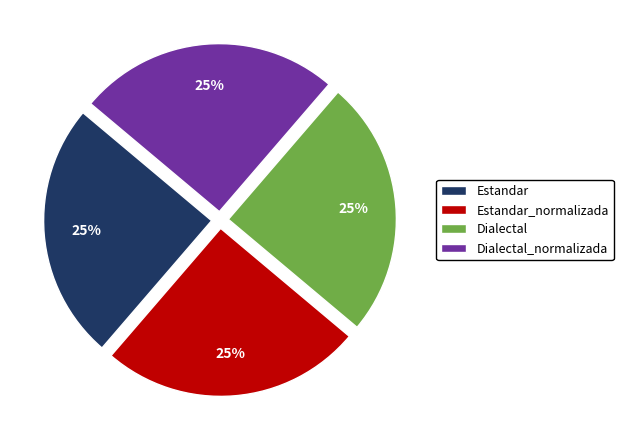

To the nearest percent, what portion does Dialectal represent?

25%